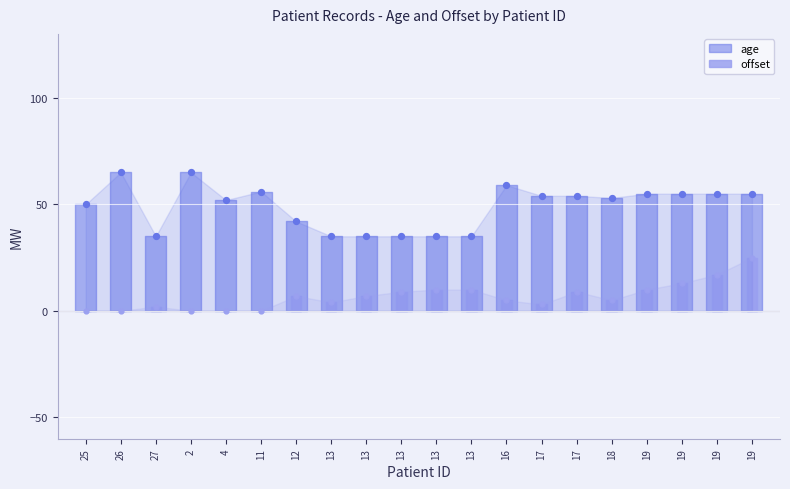

What is the total value across all series at 13?

39